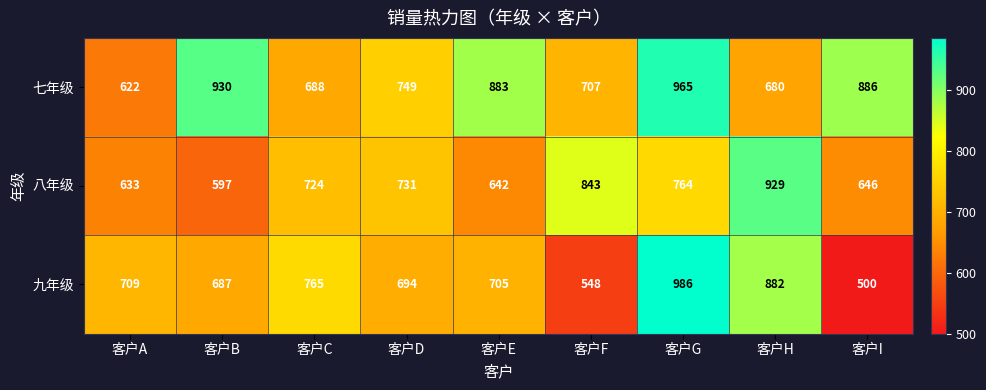

What is the lowest value of the 七年级 series?

622